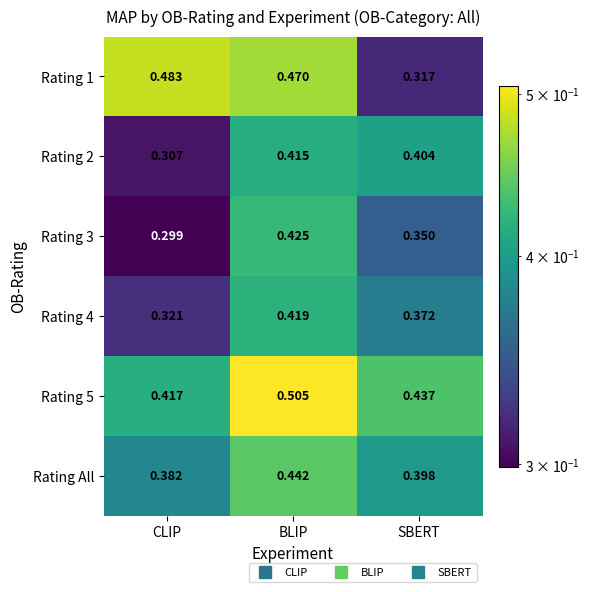

What is the difference between the highest and lowest values at CLIP?

0.2